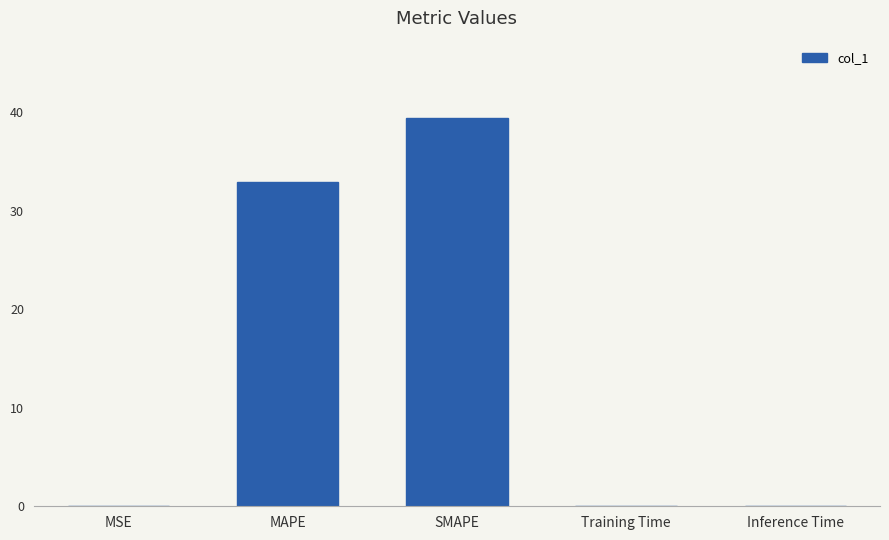

Is it true that the value at MSE is 0.0?

True